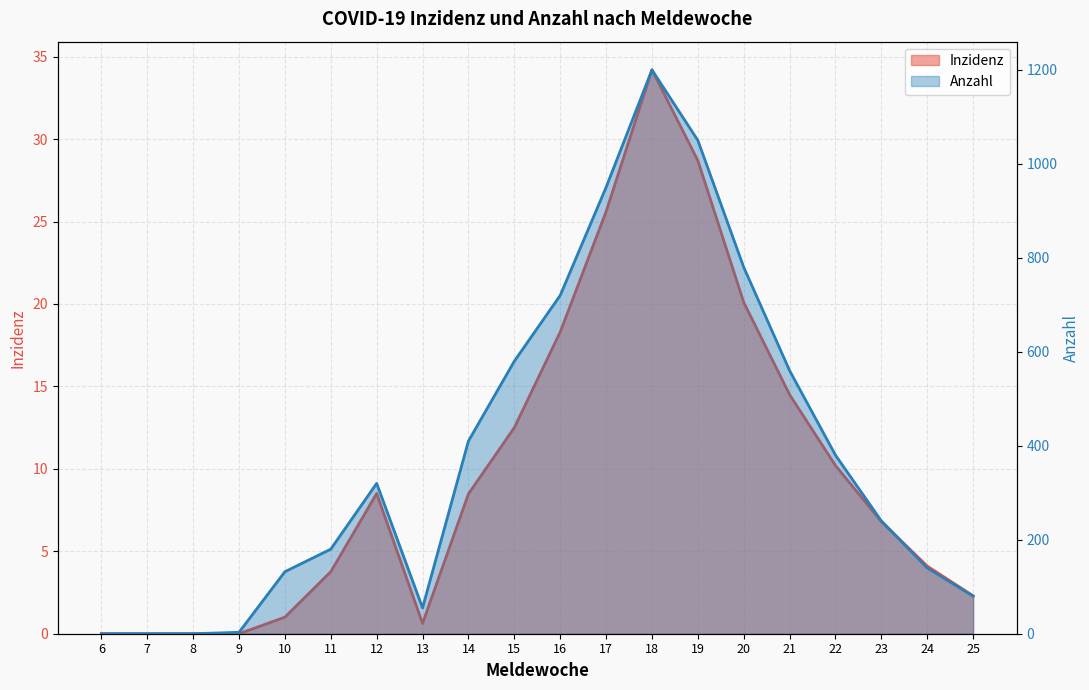

What is the maximum value for Inzidenz?

34.2